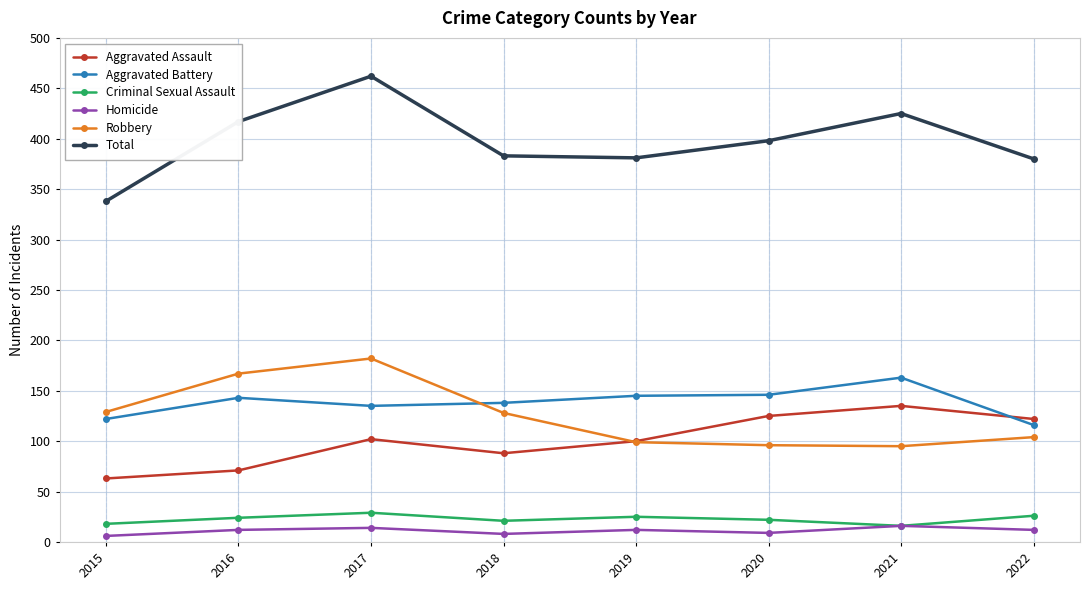

What is the value of the Homicide point at the 1st from the left?

6